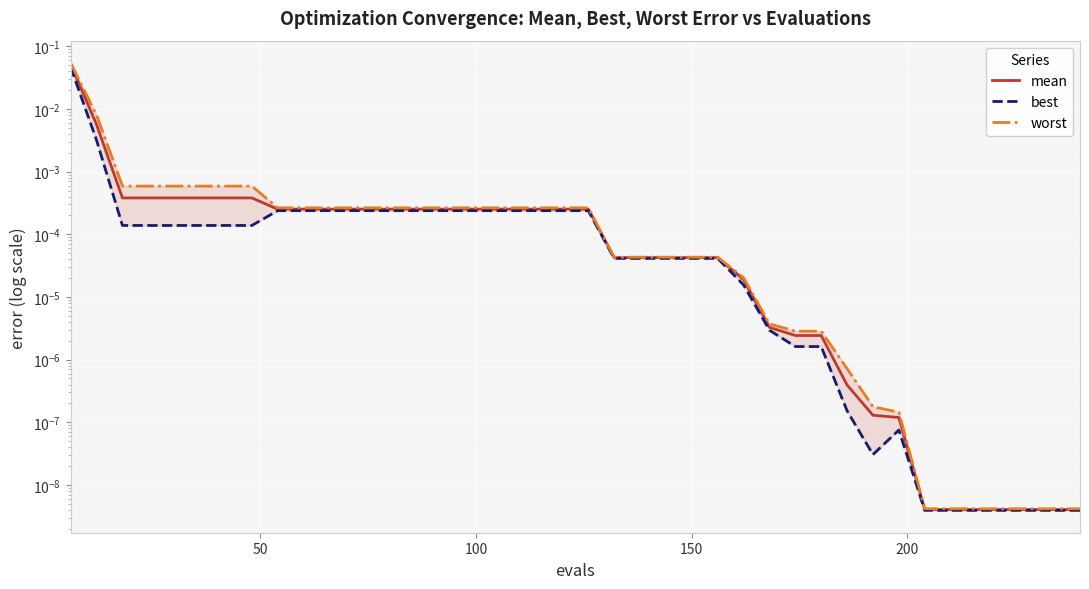

Which series has the widest spread of values?

worst